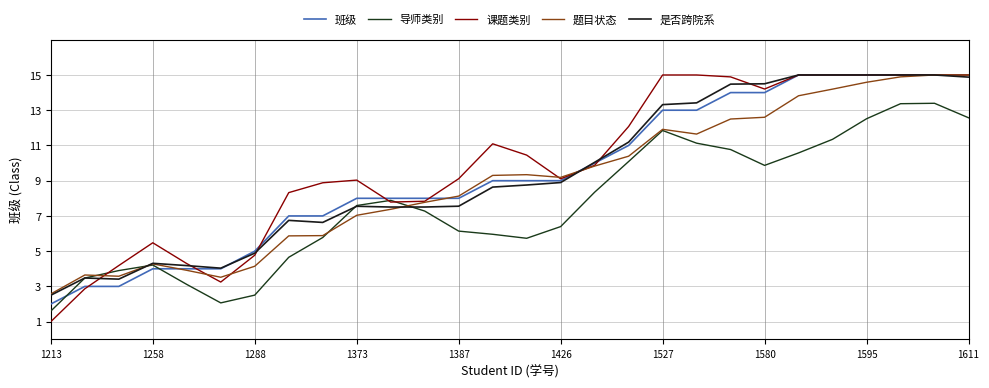

What is the minimum value for 导师类别?

1.6